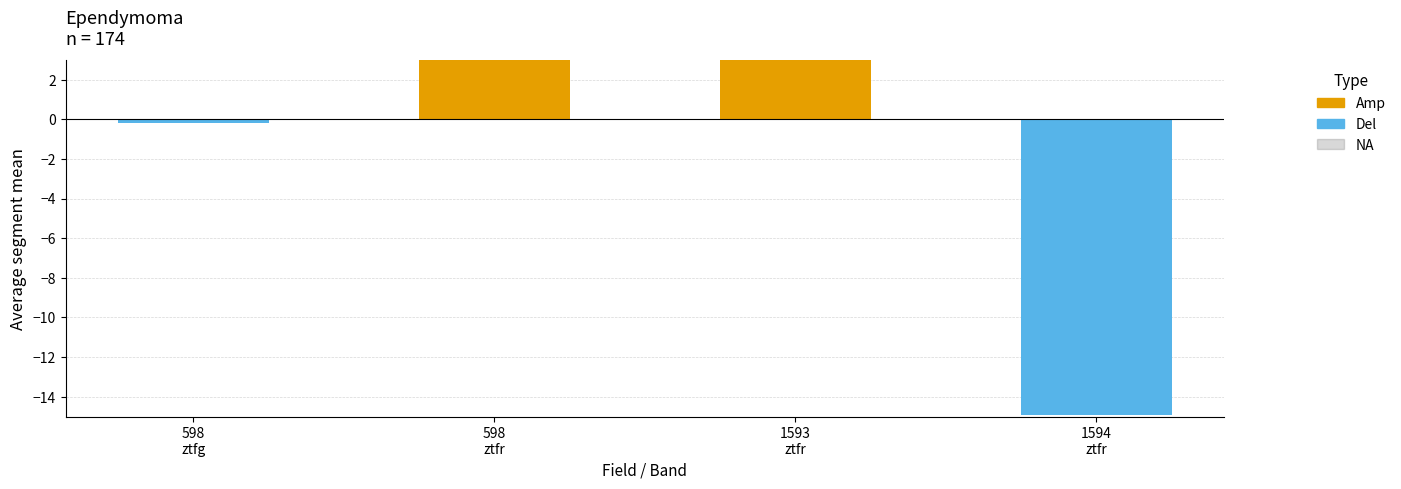

Is the value of Amp at 1593
ztfr greater than the value of Del at 1593
ztfr?

Yes